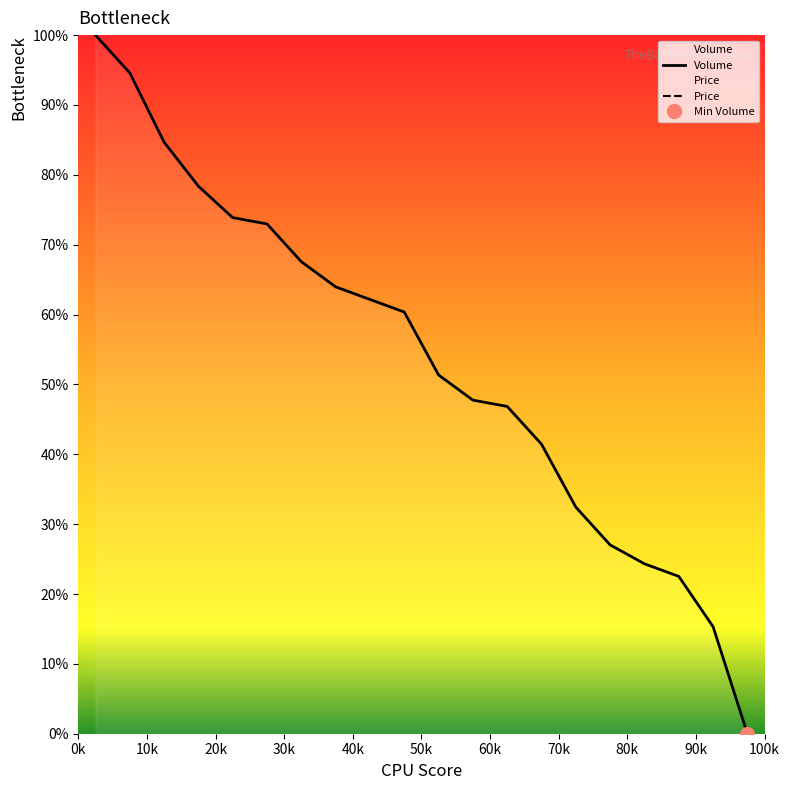

Which has a higher value, 16 or 8?

8